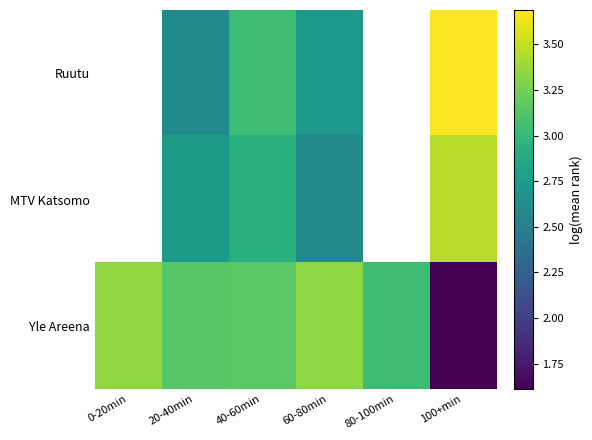

True or false: Yle Areena has a value of 5.0 at 20-40min.

False